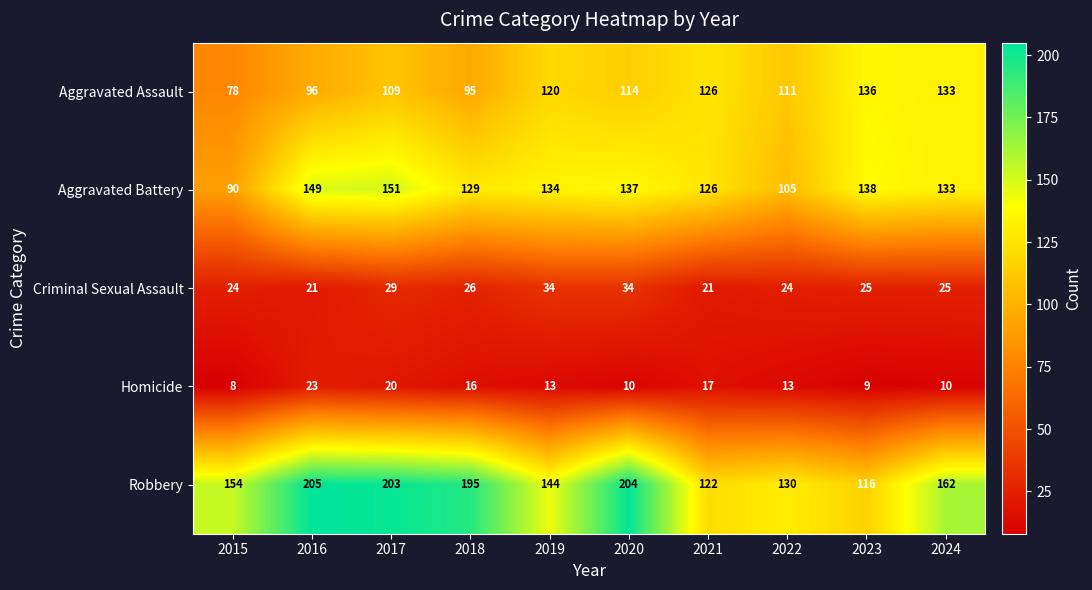

Between 2016 and 2022, which series saw the biggest shift?

Robbery